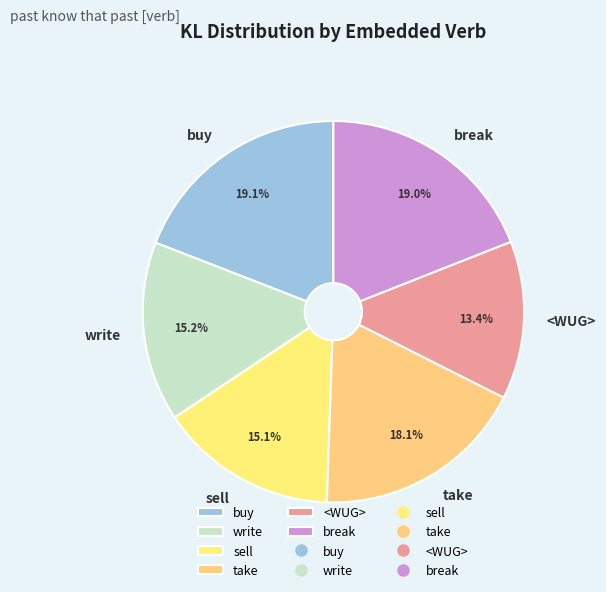

How many segments does this pie chart have?

6